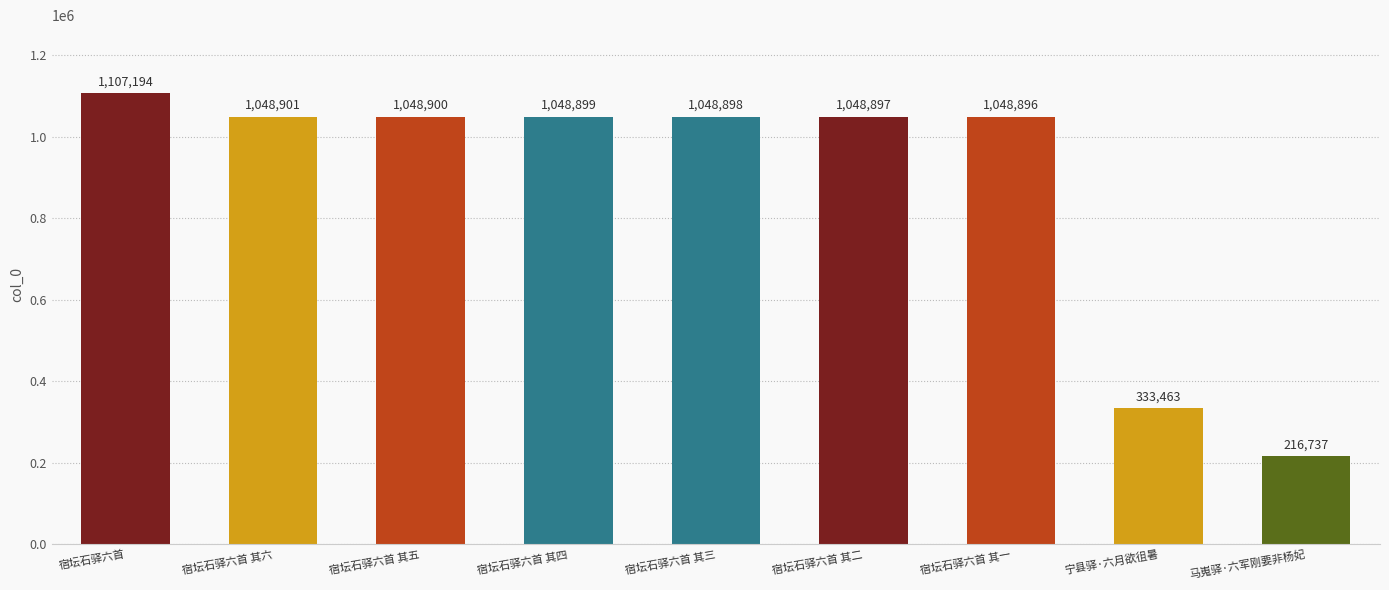

The chart shows a value of 1048901 at 宿坛石驿六首 其六. True or false?

True